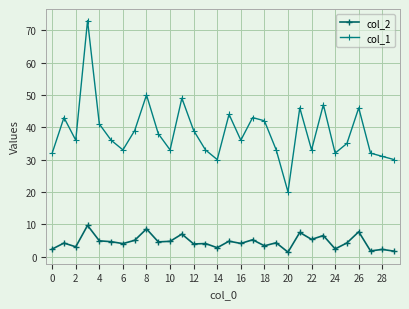

Which series has the largest total across all categories?

col_1